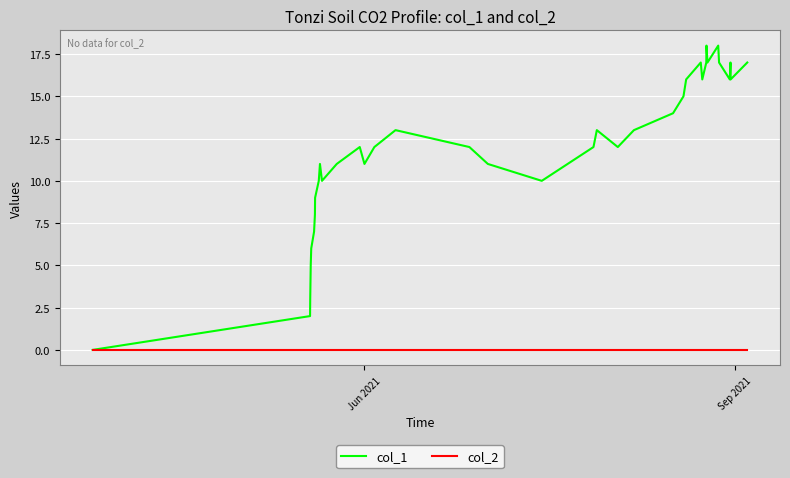

What are all the series names shown in the legend?

col_1, col_2